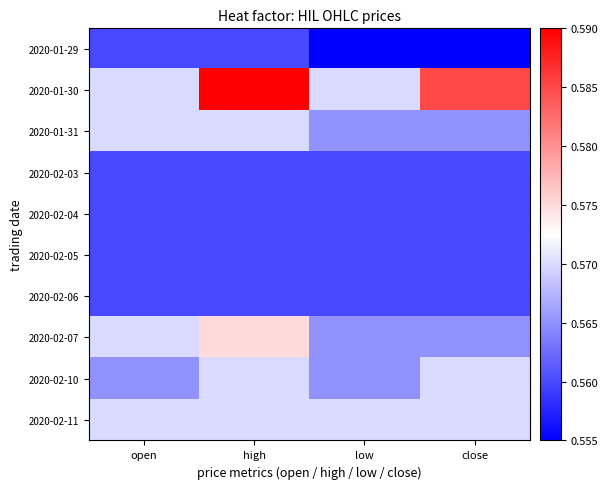

How many series are shown in this chart?

10